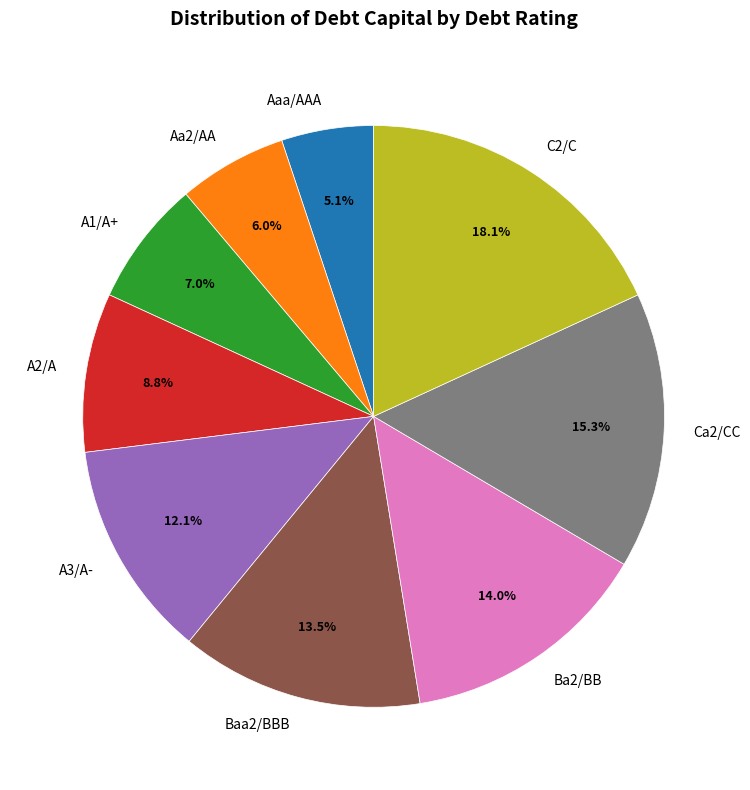

To the nearest percent, what is the difference between the largest and smallest slice percentages?

13%